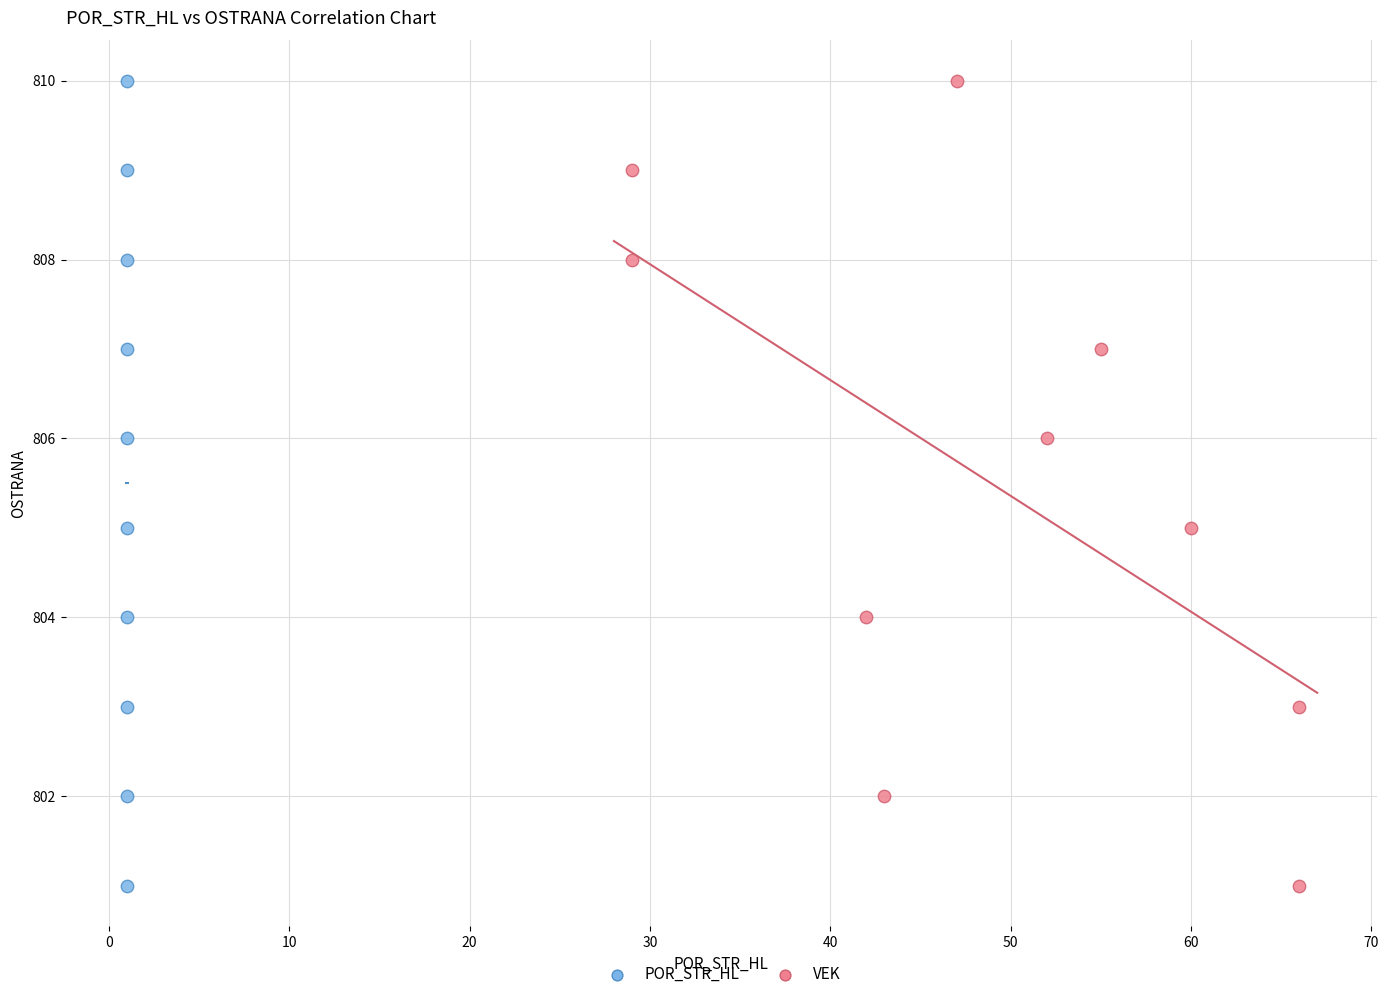

What are all the series names shown in the legend?

POR_STR_HL, VEK